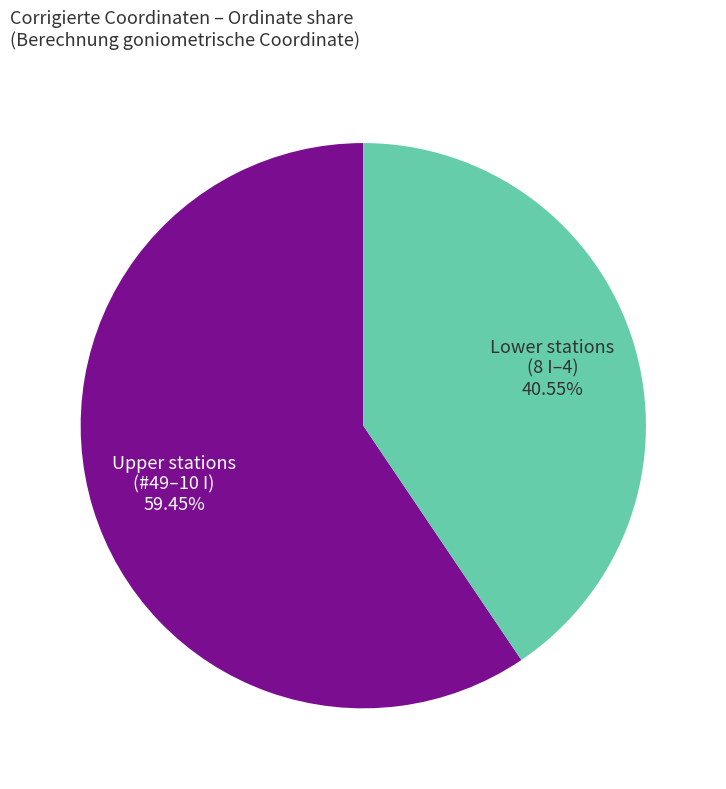

Does any single category account for the majority?

Yes